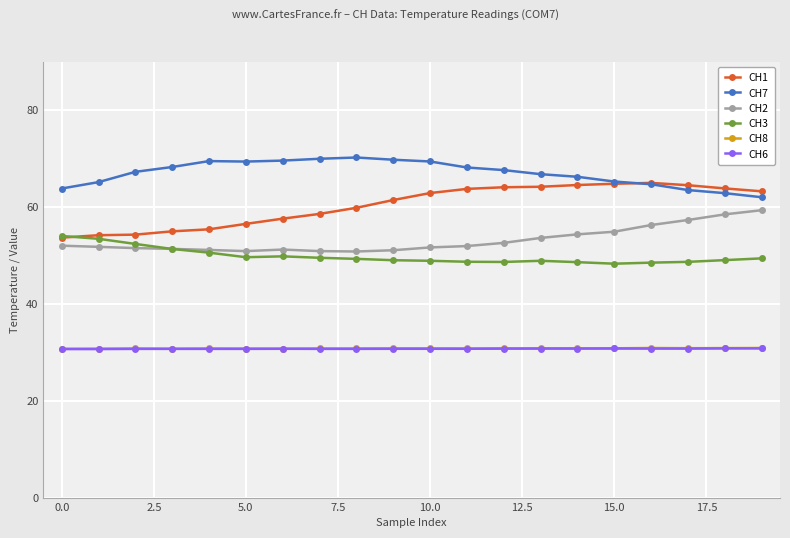

True or false: CH8 and CH1 cross at least once.

False